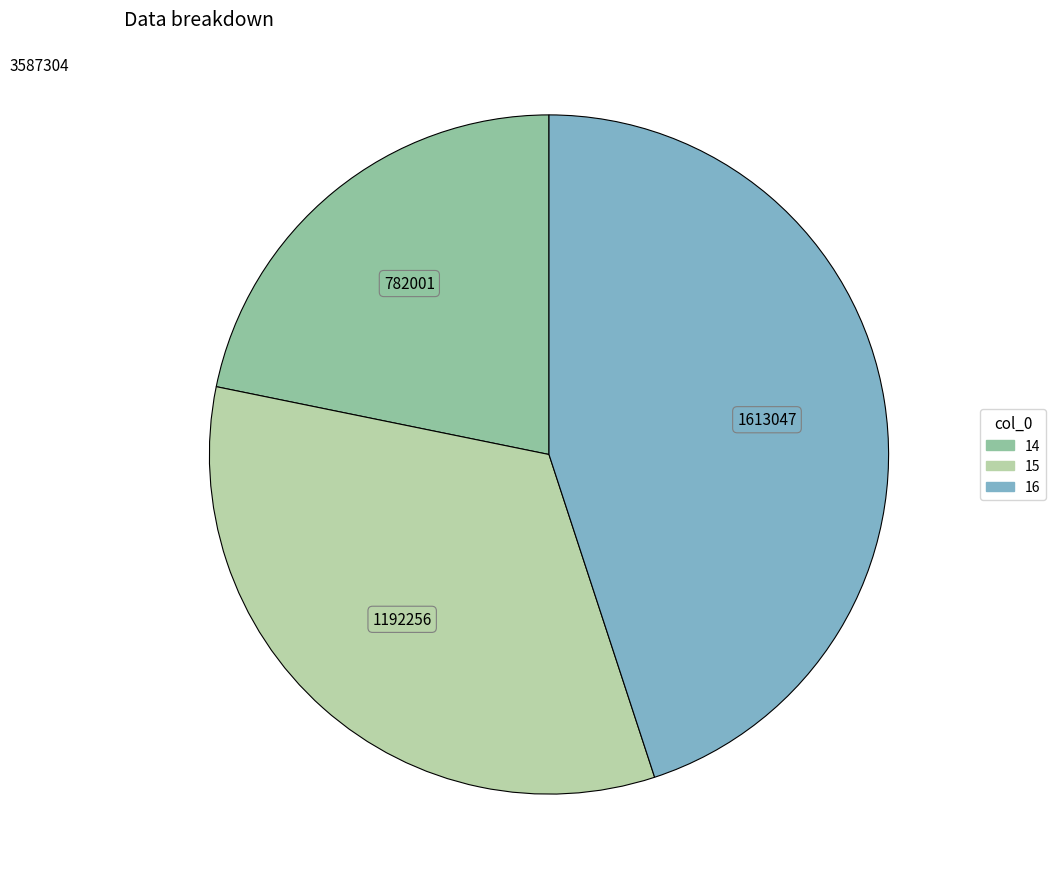

What is the ratio of the value at 15 to the value at 14?

1.5